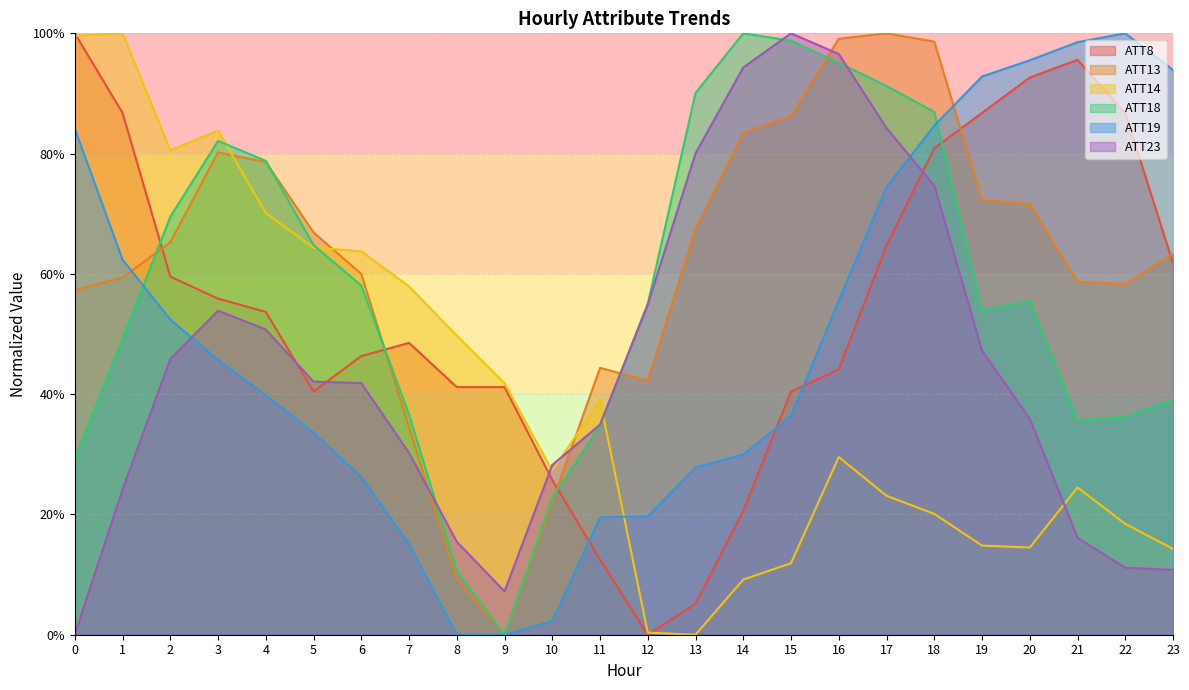

What are all the series names shown in the legend?

ATT8, ATT13, ATT14, ATT18, ATT19, ATT23